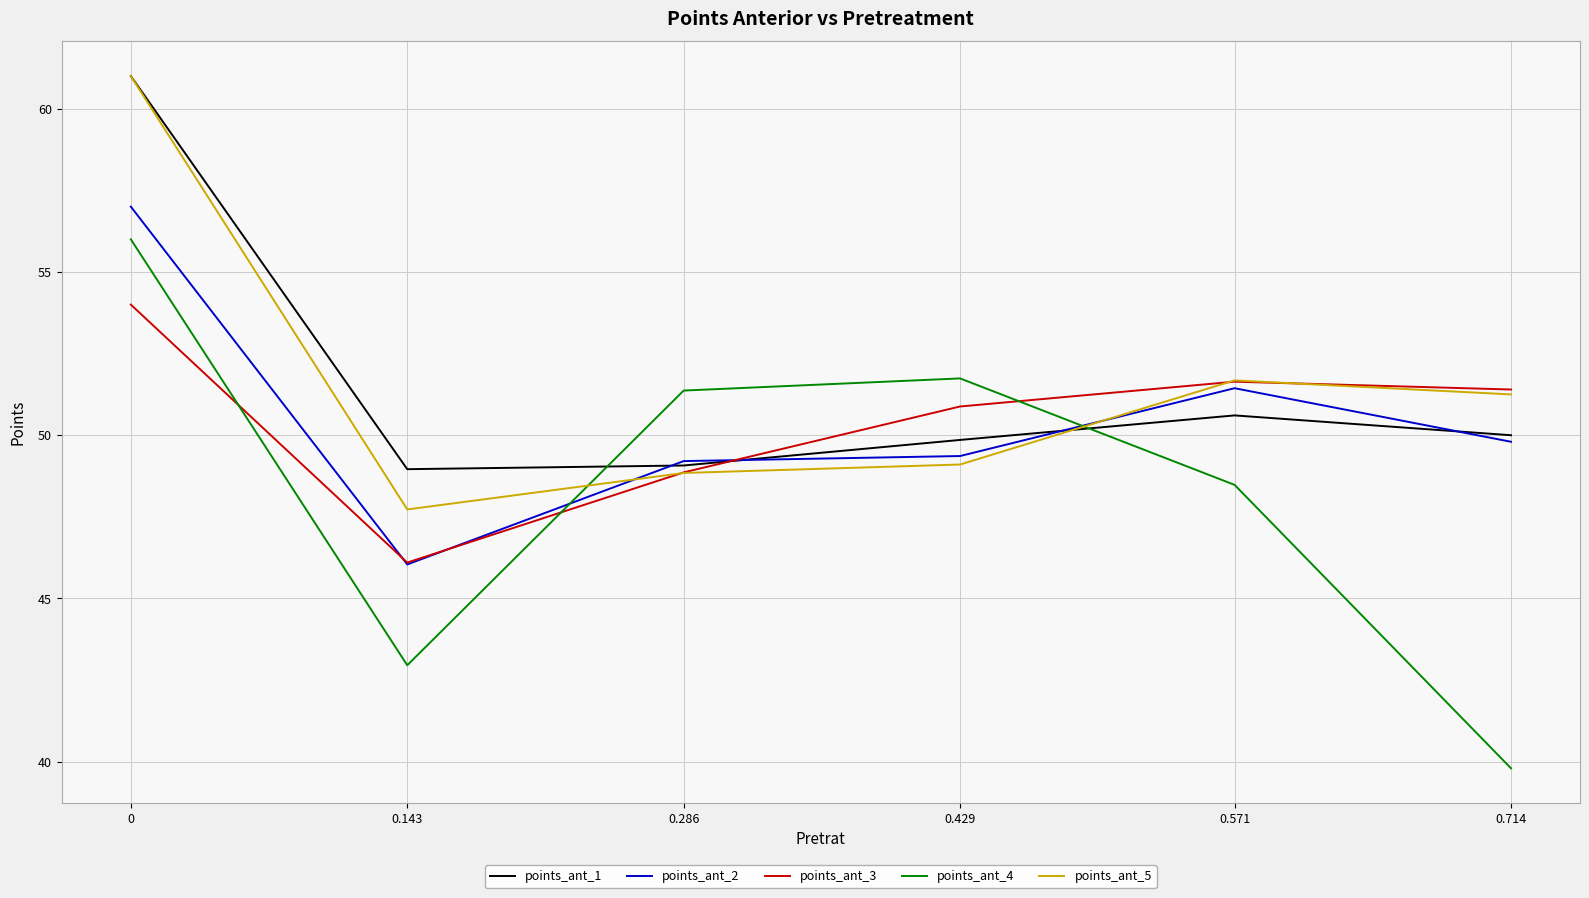

How many intersections are there between points_ant_1 and points_ant_3?

1